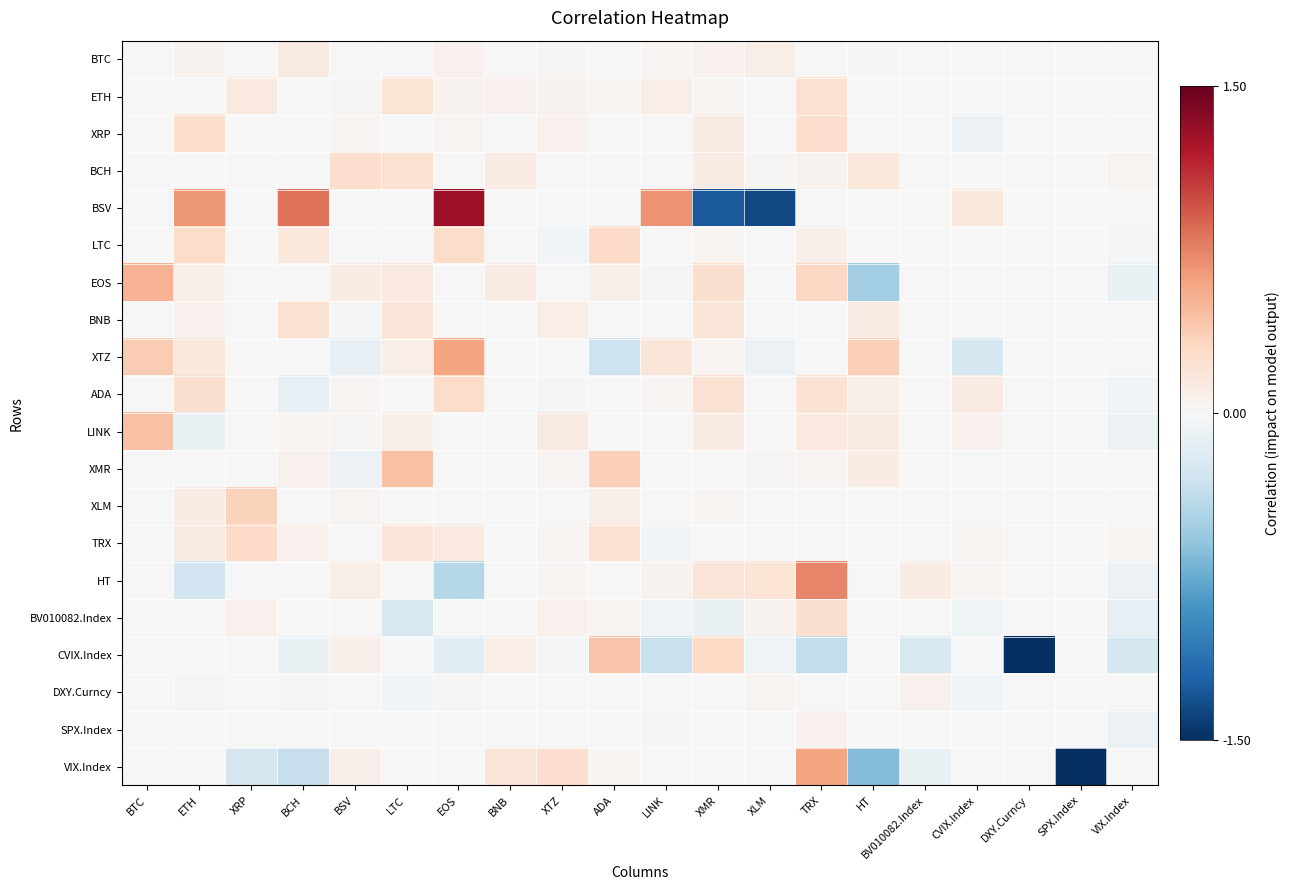

At which category does the chart reach its minimum across all series?

SPX.Index